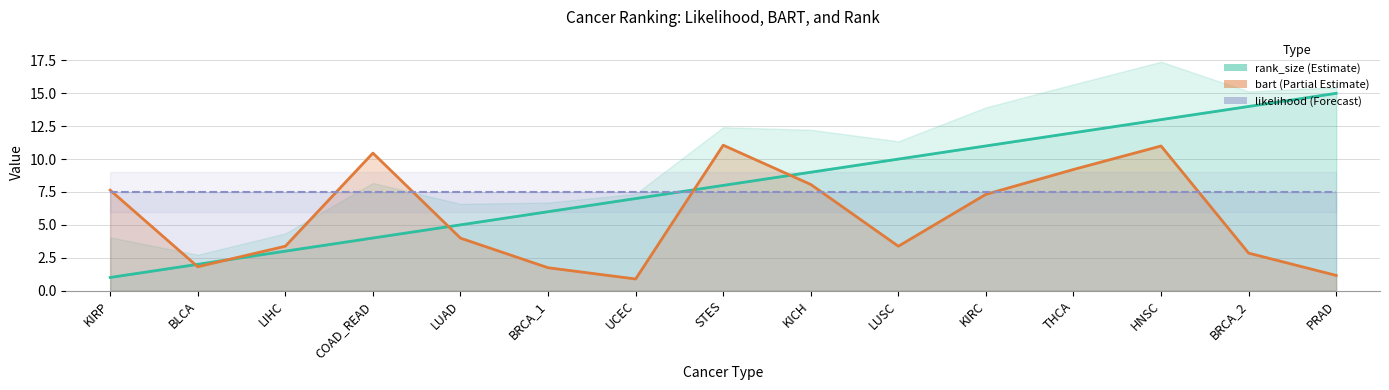

What is the difference between the maximum and minimum values in the rank_size_line series?

14.0